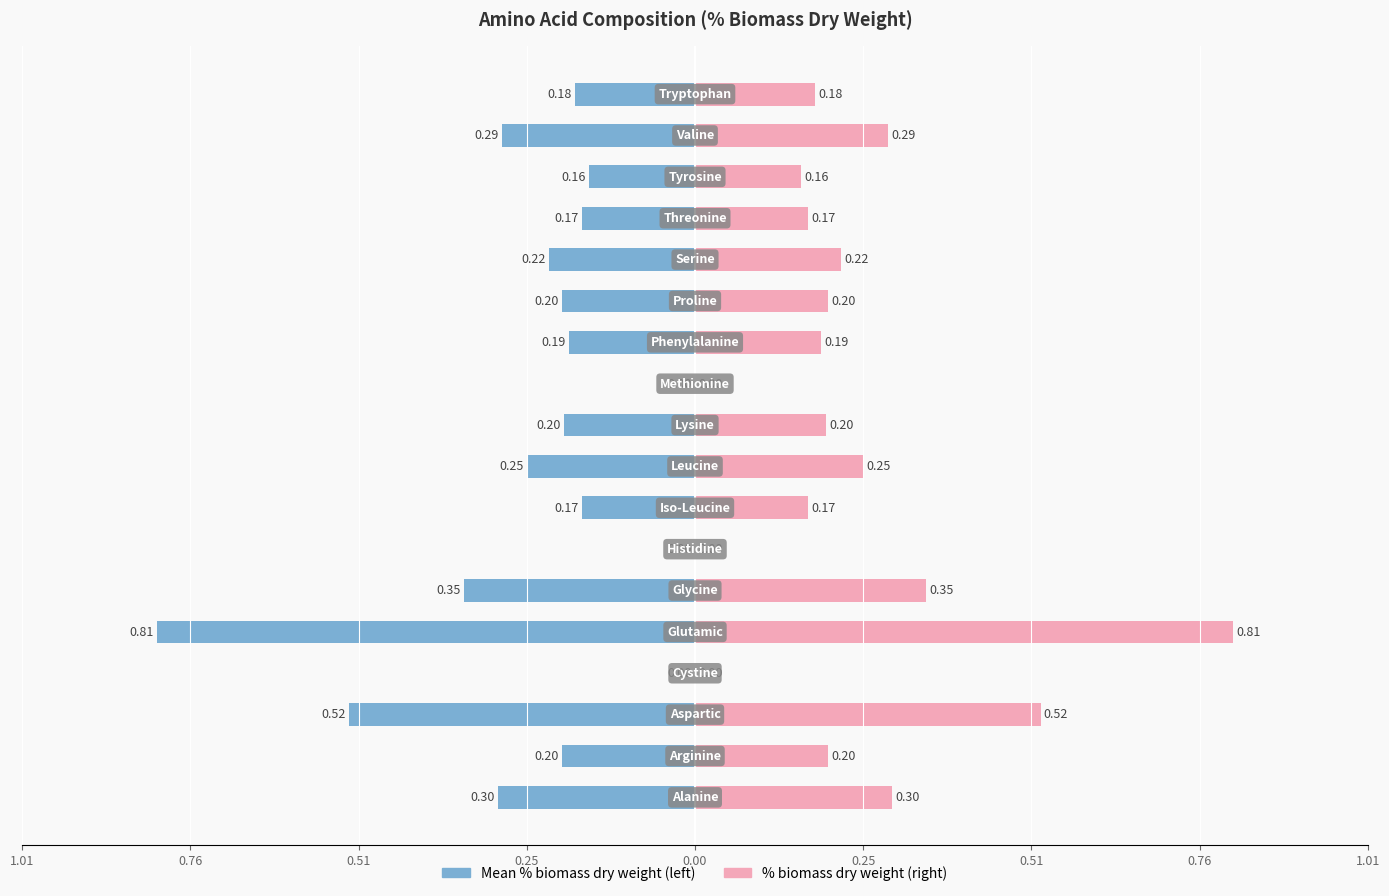

The chart shows a value of 0.3 at Phenylalanine. True or false?

False